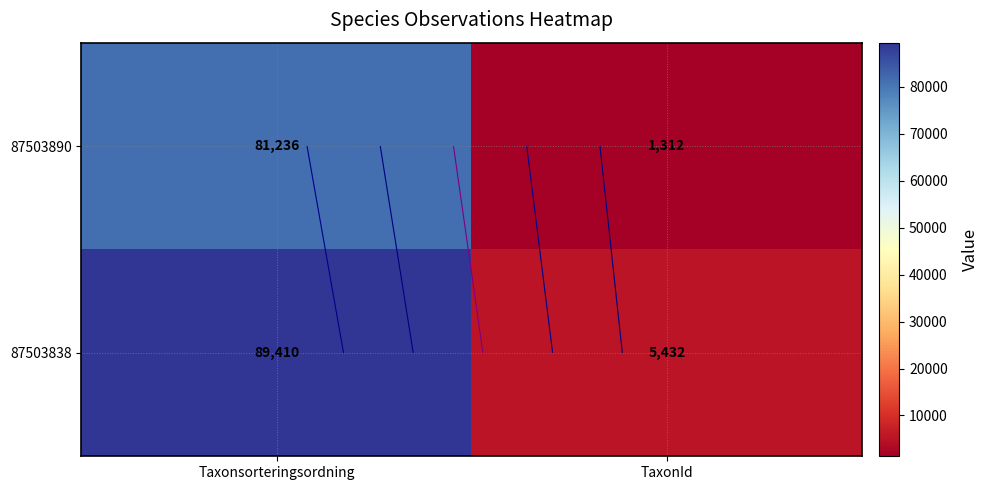

The 87503838 series shows 60585 at Taxonsorteringsordning. True or false?

False